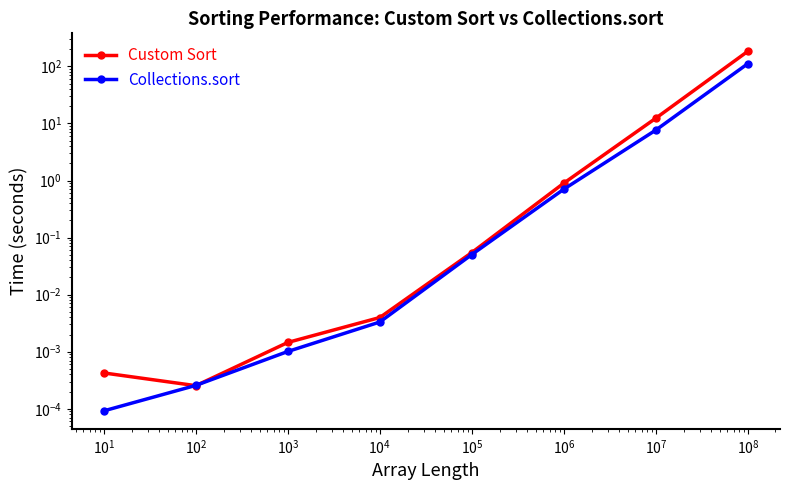

At $\mathdefault{10^{1}}$, list the series in order from largest to smallest.

Custom Sort, Collections.sort